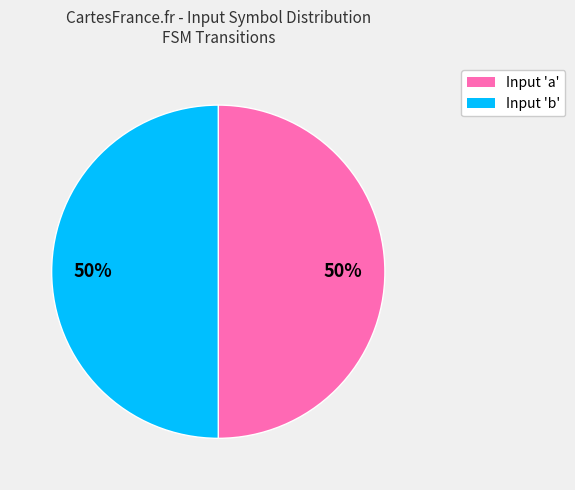

The Input 'a' slice represents 41% of the pie. True or false?

False